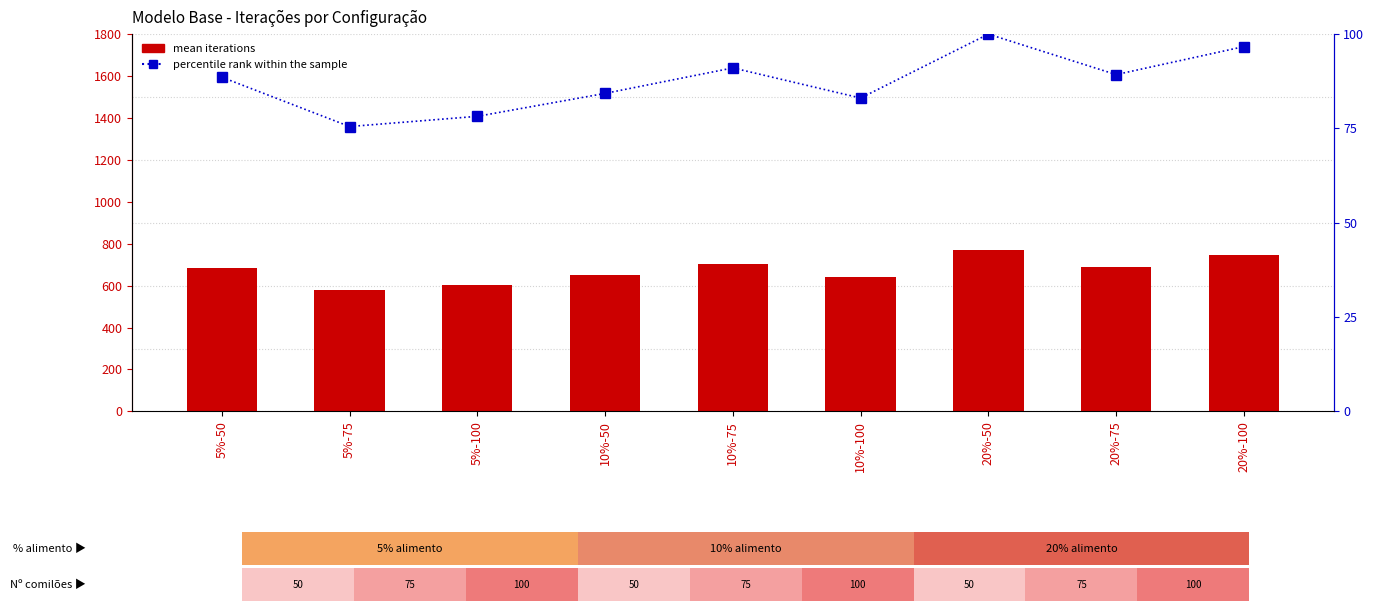

The value of mean iterations at 20%-75 is 1080.6. True or false?

False